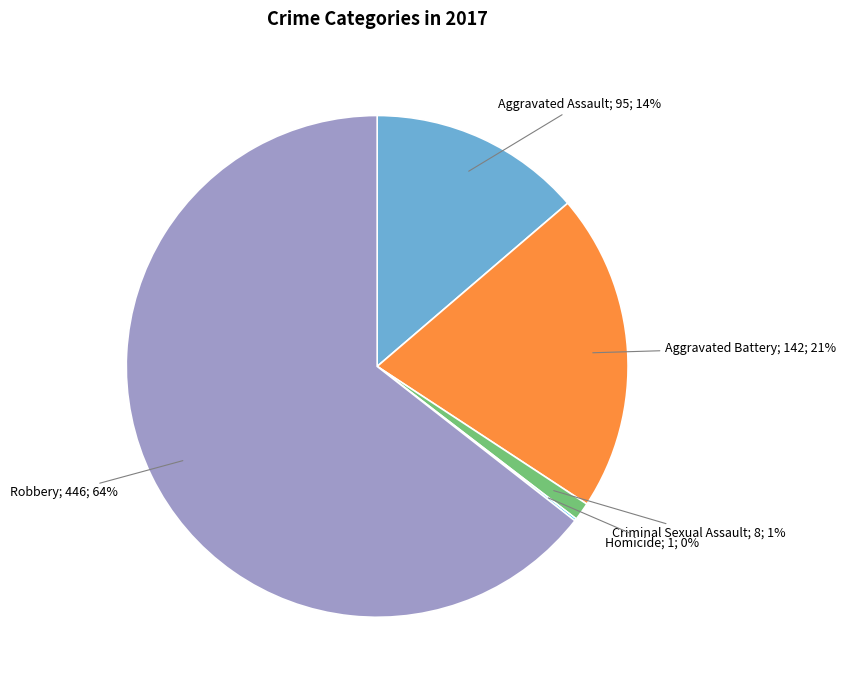

Does any single category account for the majority?

Yes